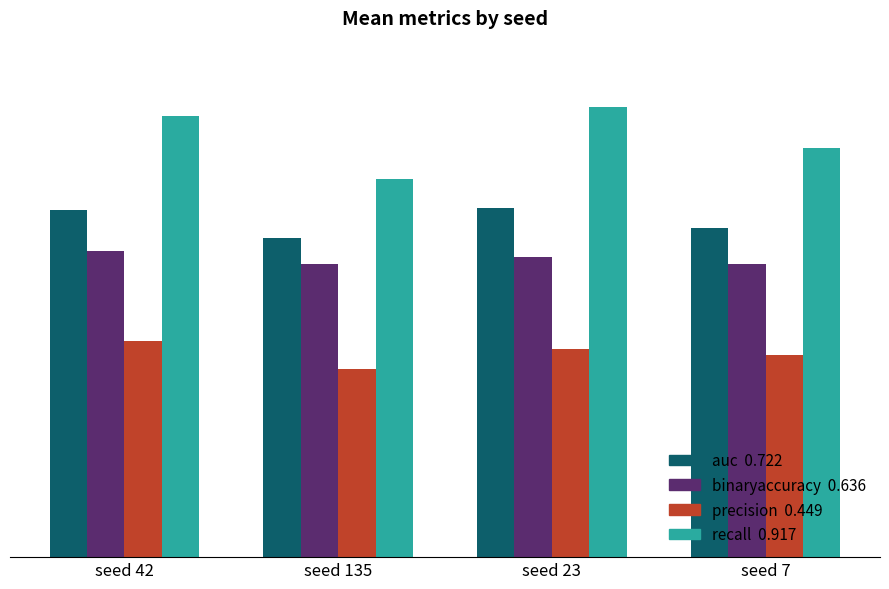

Does the chart contain stacked bars?

No